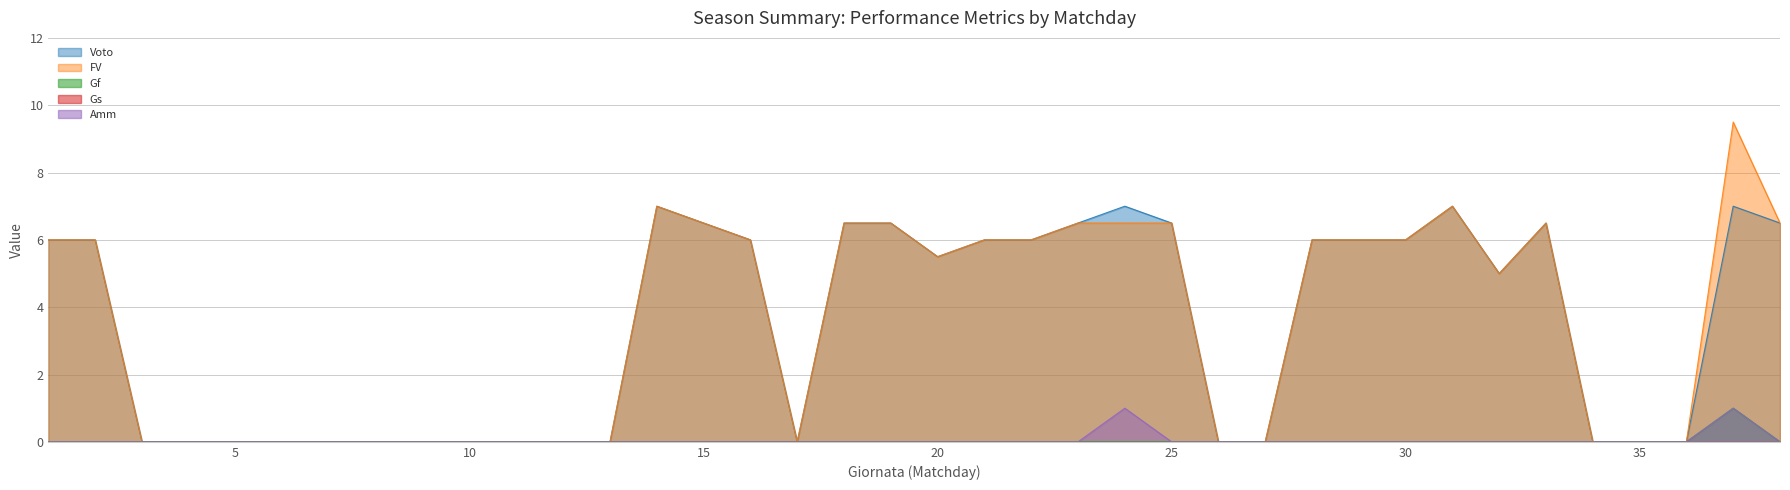

Which series has the largest range (max minus min)?

FV